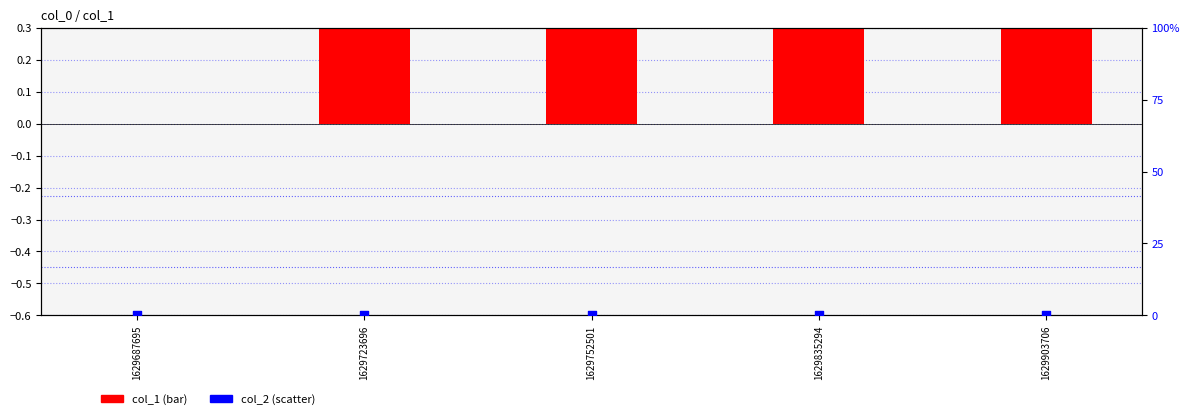

What are all the series names shown in the legend?

col_1, col_2